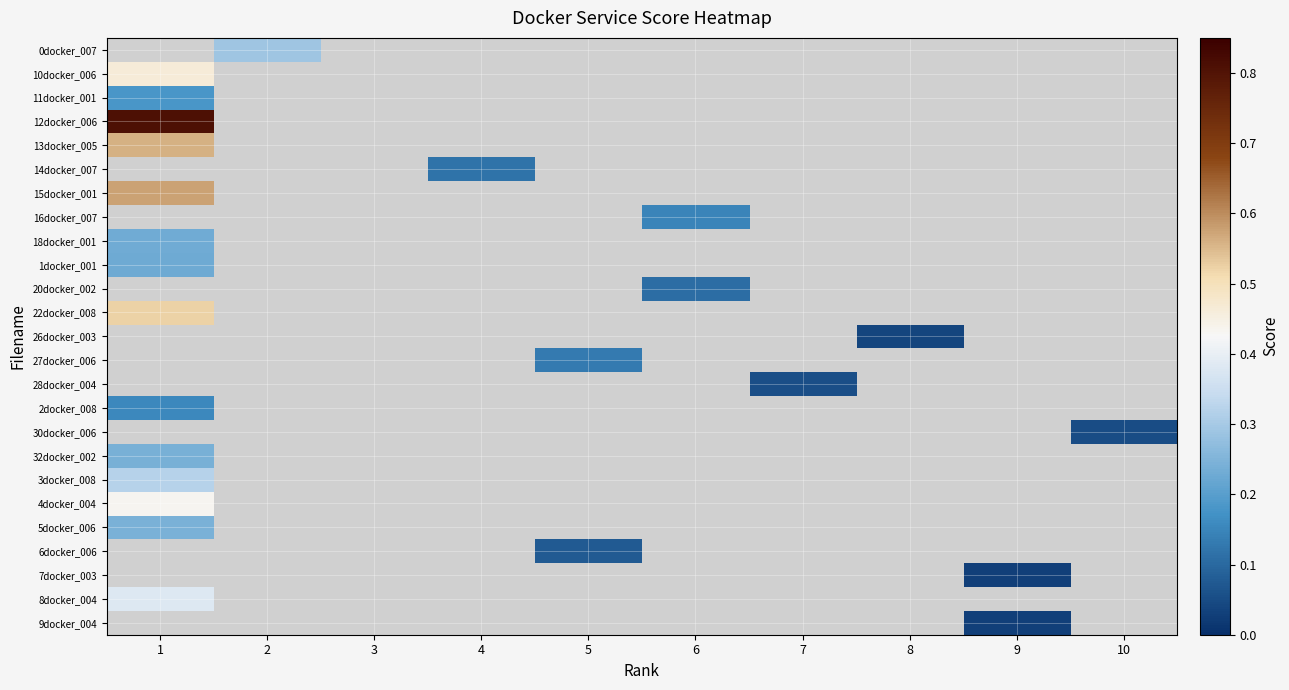

What is the greatest value displayed?

0.8